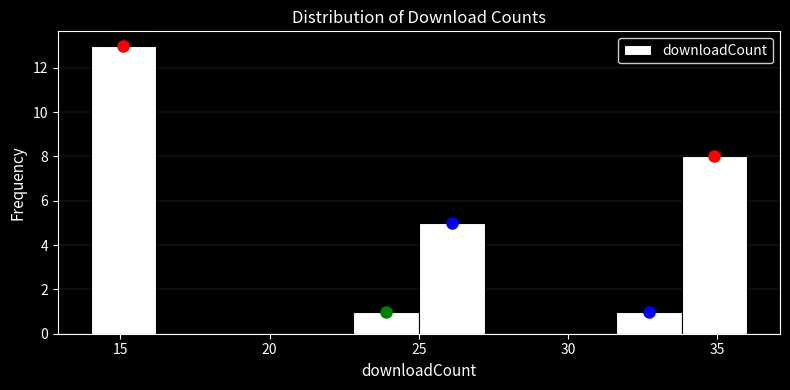

Which range on the x-axis has the tallest bar?

14.0 to 16.2